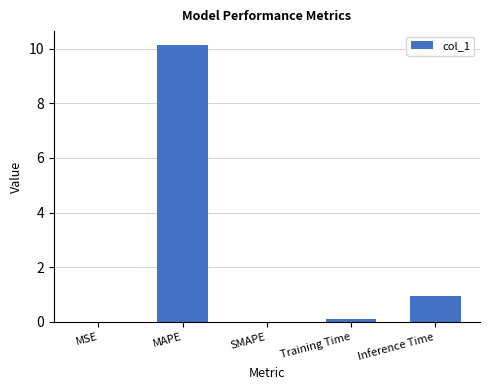

What is the greatest value displayed?

10.1